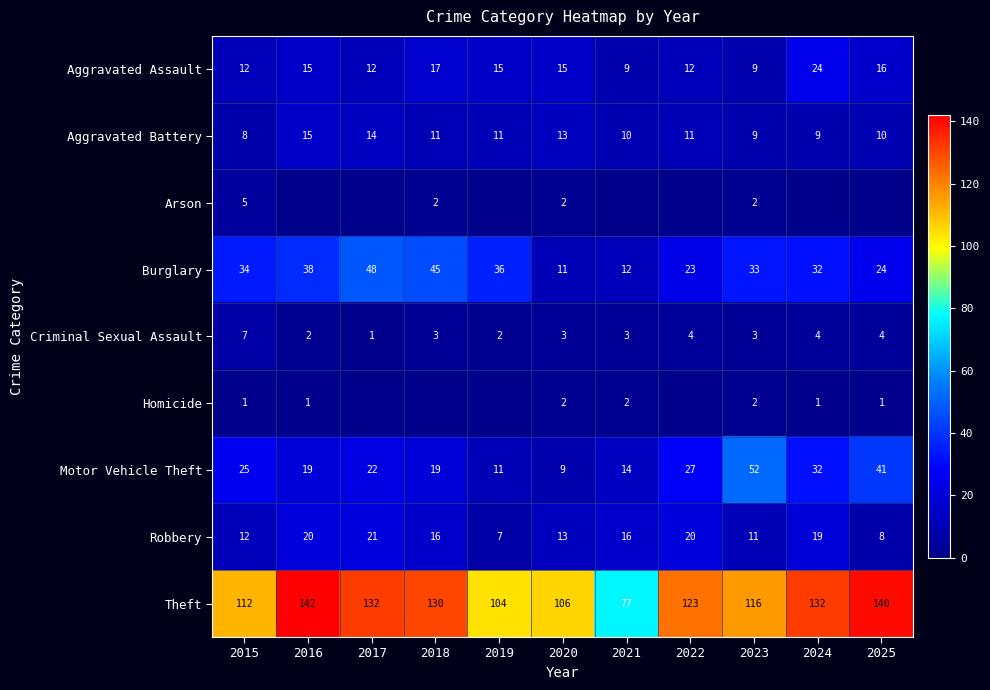

Rank the series by their maximum value, from lowest to highest.

Homicide, Arson, Criminal Sexual Assault, Aggravated Battery, Robbery, Aggravated Assault, Burglary, Motor Vehicle Theft, Theft